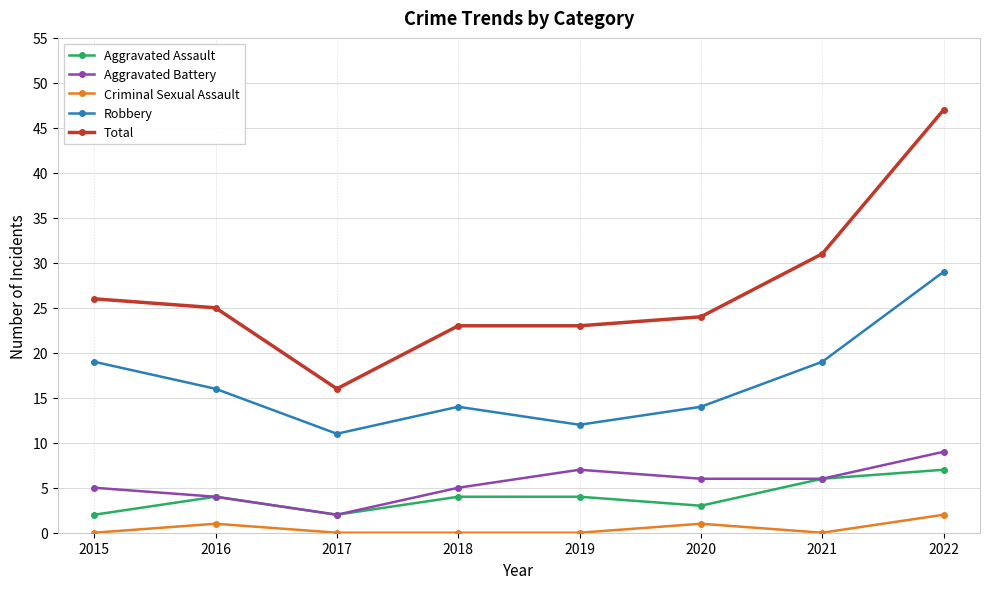

Reading left to right, extract all data points from this chart.

Aggravated Assault: 2	4	2	4	4	3	6	7
Aggravated Battery: 5	4	2	5	7	6	6	9
Criminal Sexual Assault: 0	1	0	0	0	1	0	2
Robbery: 19	16	11	14	12	14	19	29
Total: 26	25	16	23	23	24	31	47